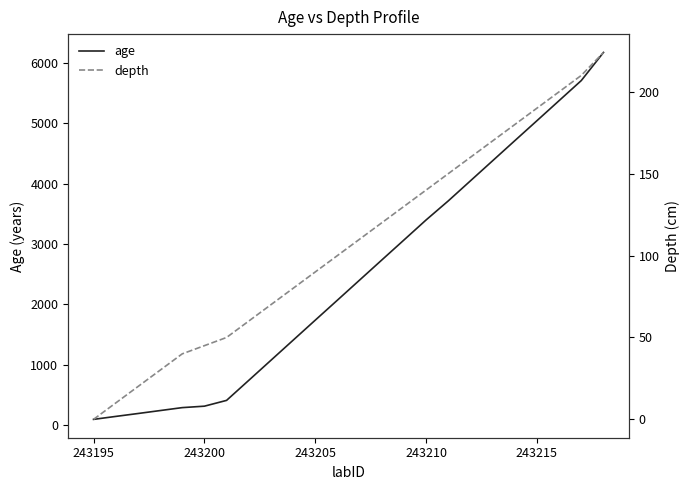

How many values in the age series exceed 2401?

11